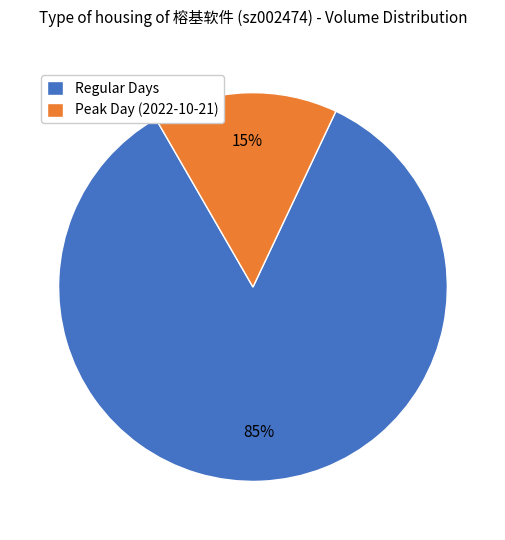

Does any single category account for the majority?

Yes